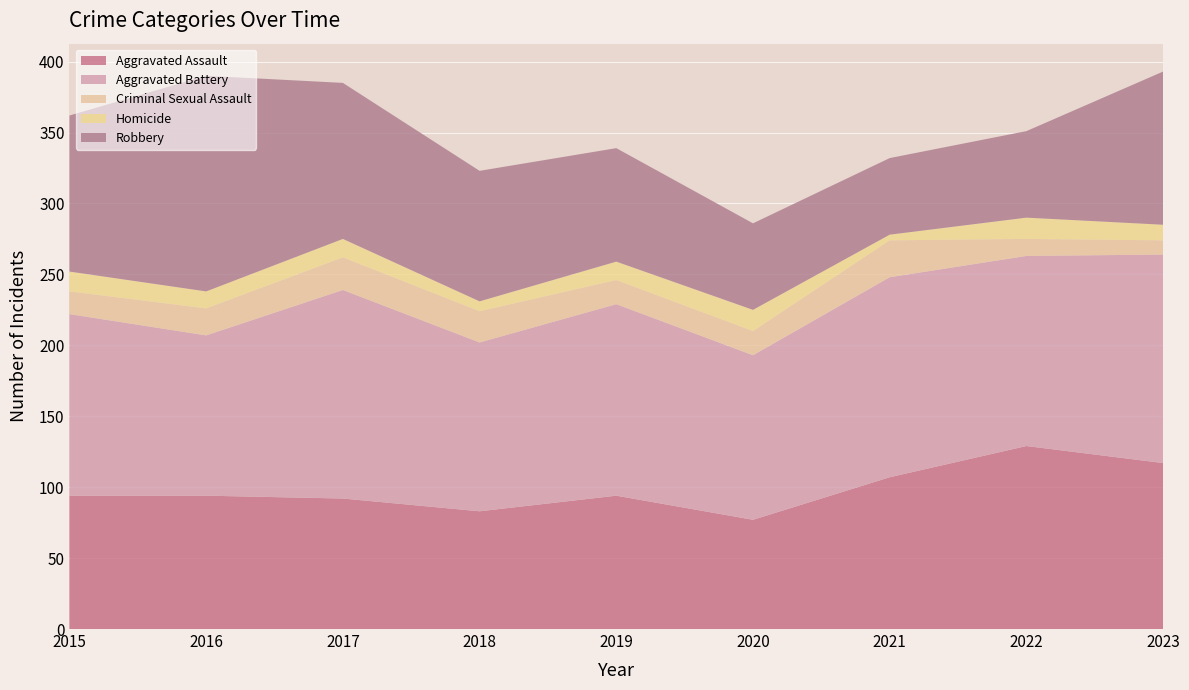

Reading left to right, extract all data points from this chart.

Aggravated Assault: 94	94	92	83	94	77	107	129	117
Aggravated Battery: 128	113	147	119	135	116	141	134	147
Criminal Sexual Assault: 16	19	23	22	17	17	26	12	10
Homicide: 14	12	13	7	13	15	4	15	11
Robbery: 110	152	110	92	80	61	54	61	108